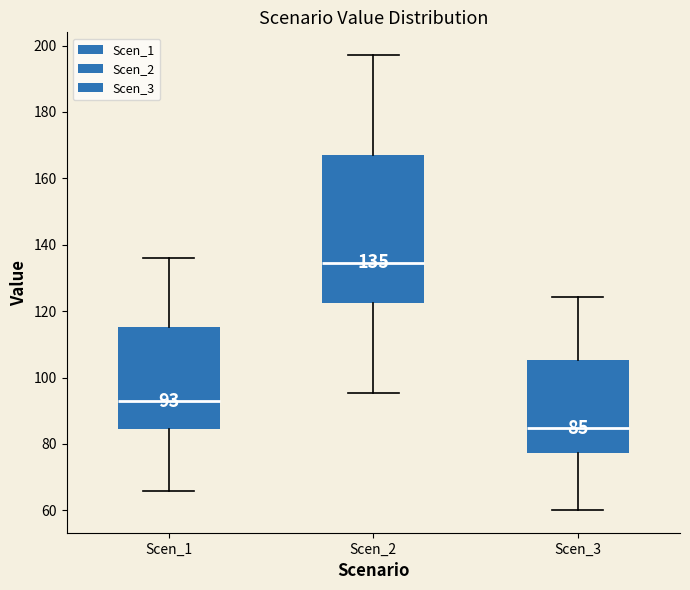

Which box's median line is the lowest?

Scen_3